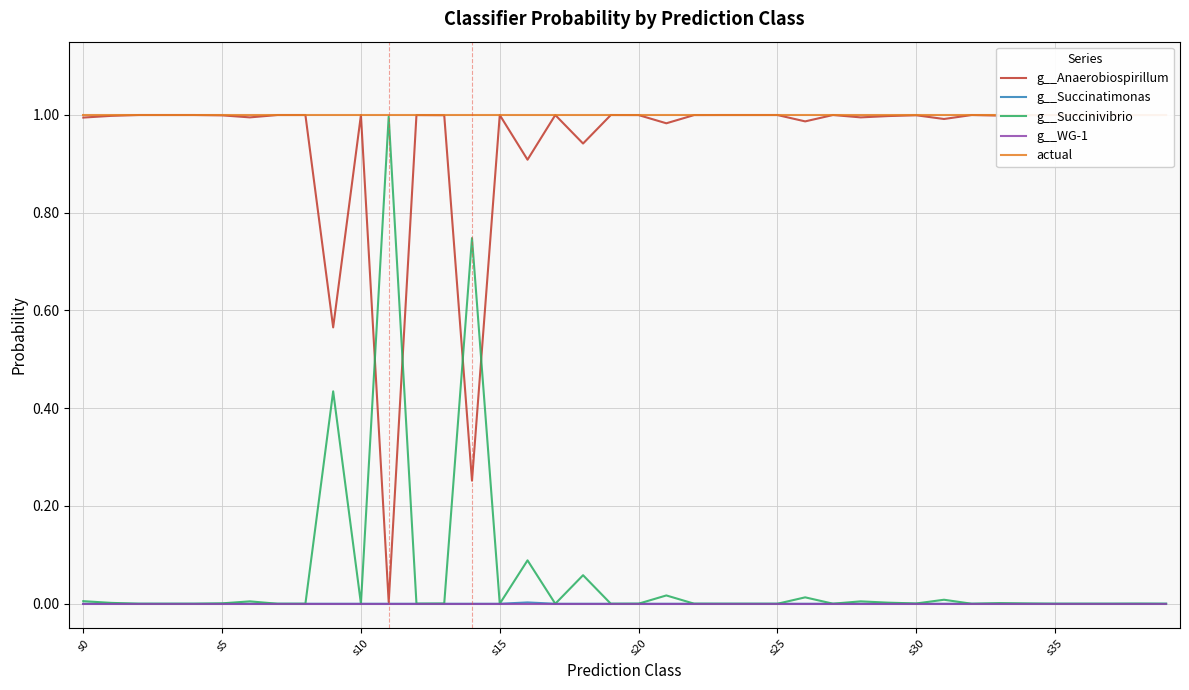

Does the chart have visible grid lines?

Yes